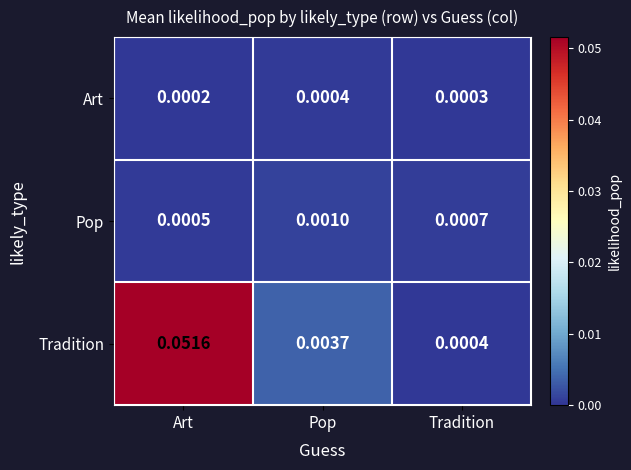

At which category does the chart reach its peak across all series?

Art